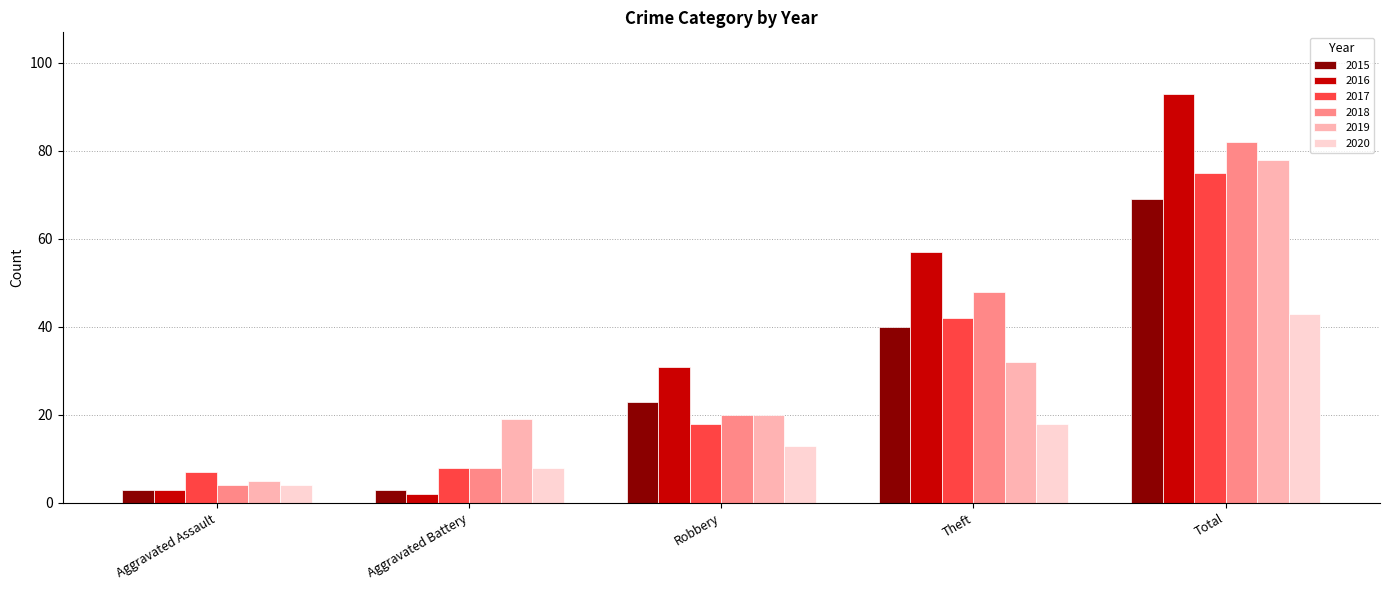

True or false: 2015 has a value of 23 at Robbery.

True